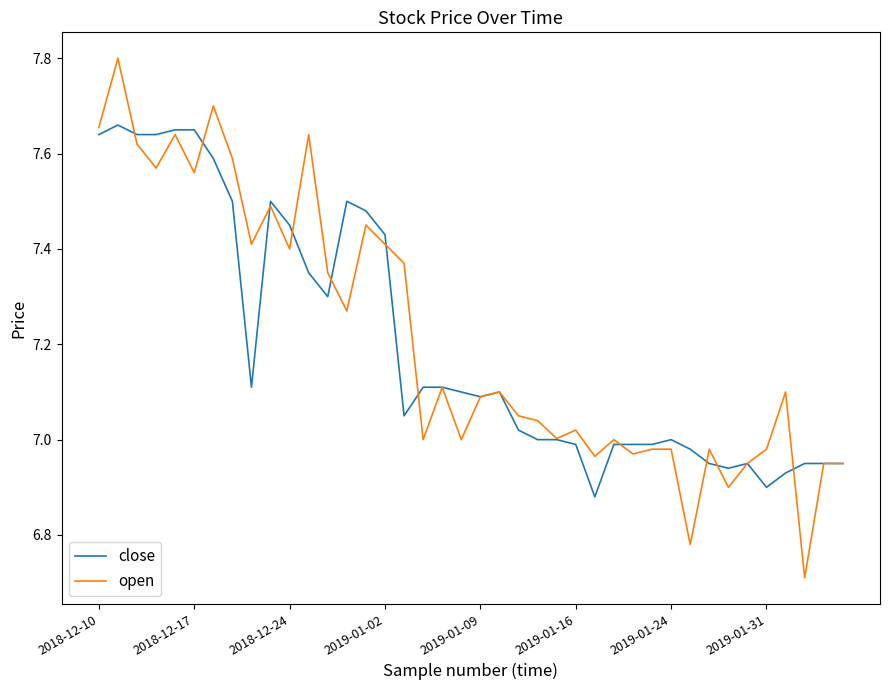

Which series has the largest range (max minus min)?

open